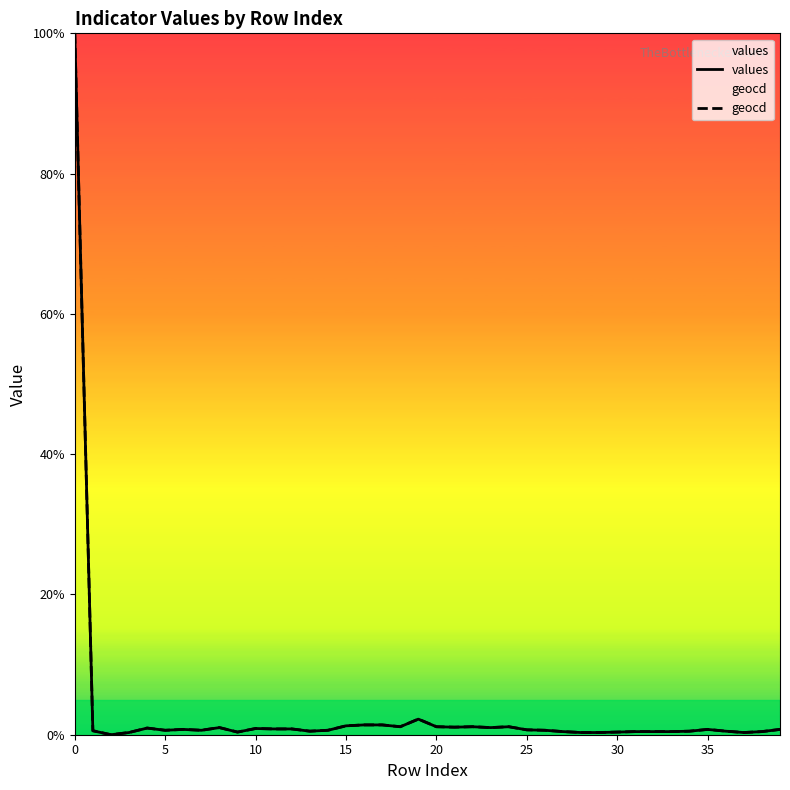

What is the highest value of the geocd series?

100.0